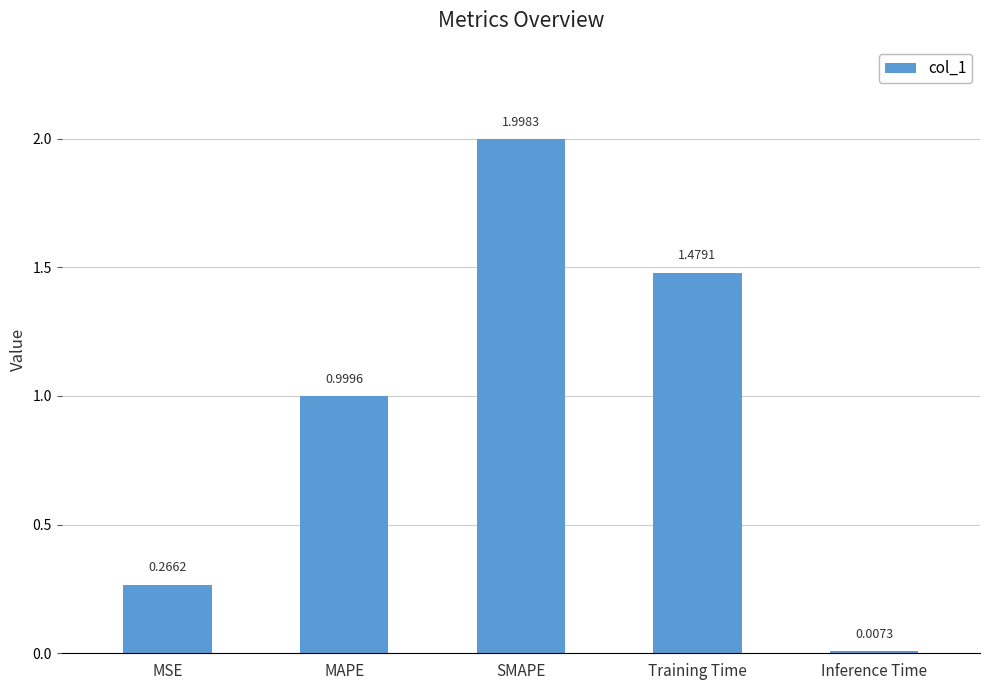

List the labels in order of value, smallest first.

Inference Time, MSE, MAPE, Training Time, SMAPE